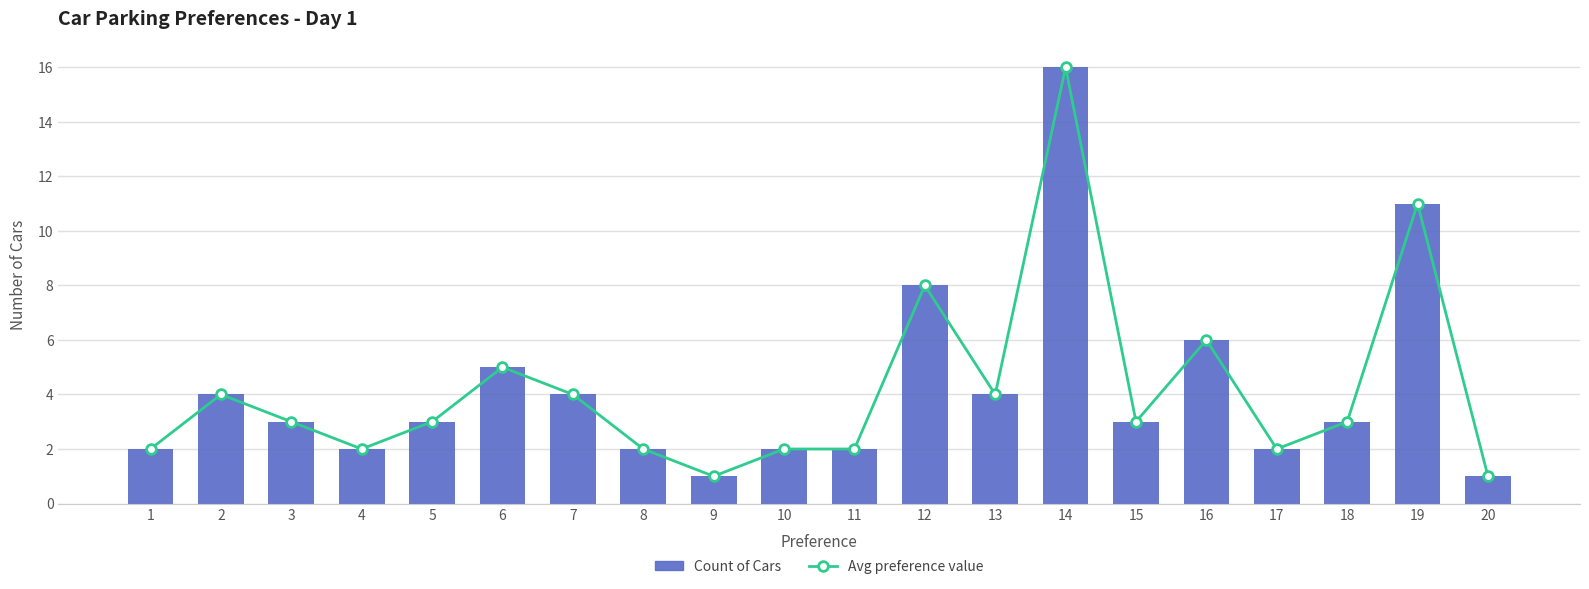

At which label is Count of Cars closest to 8?

12